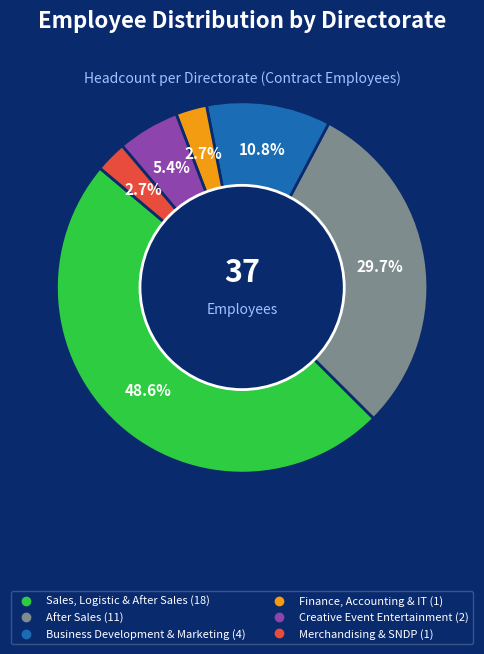

To the nearest percent, what is the combined percentage of After Sales and Merchandising & SNDP?

32%